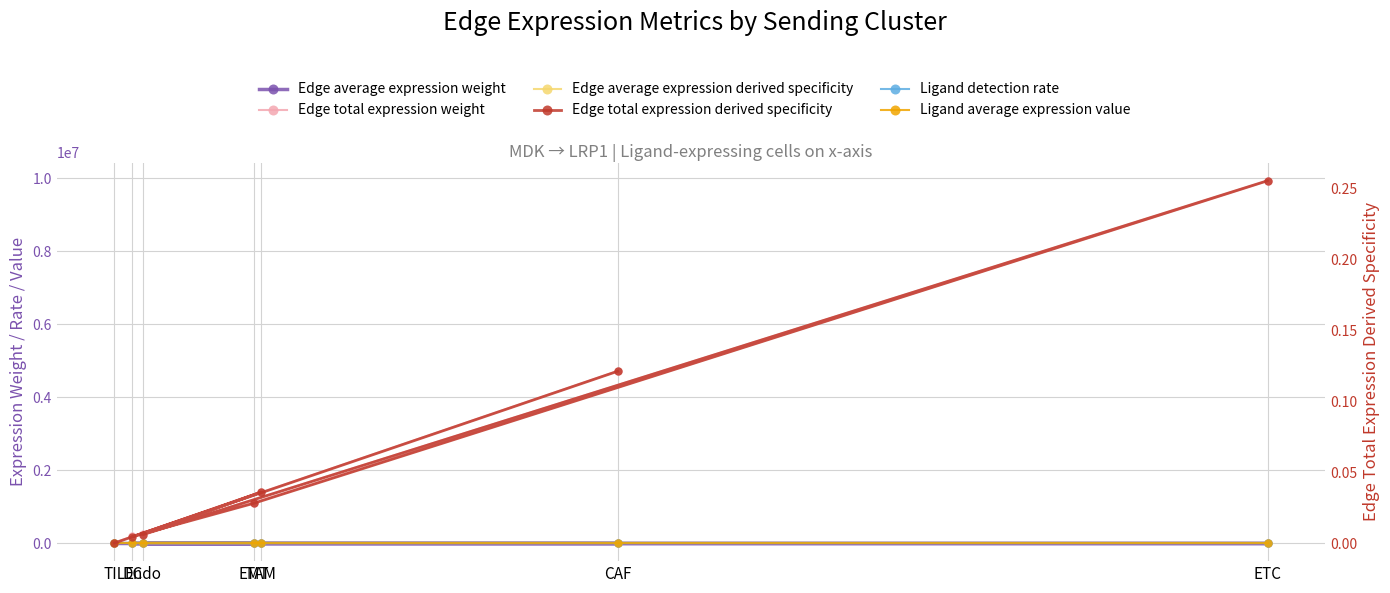

Between EMT and Endo, which series saw the biggest shift?

Edge total expression weight